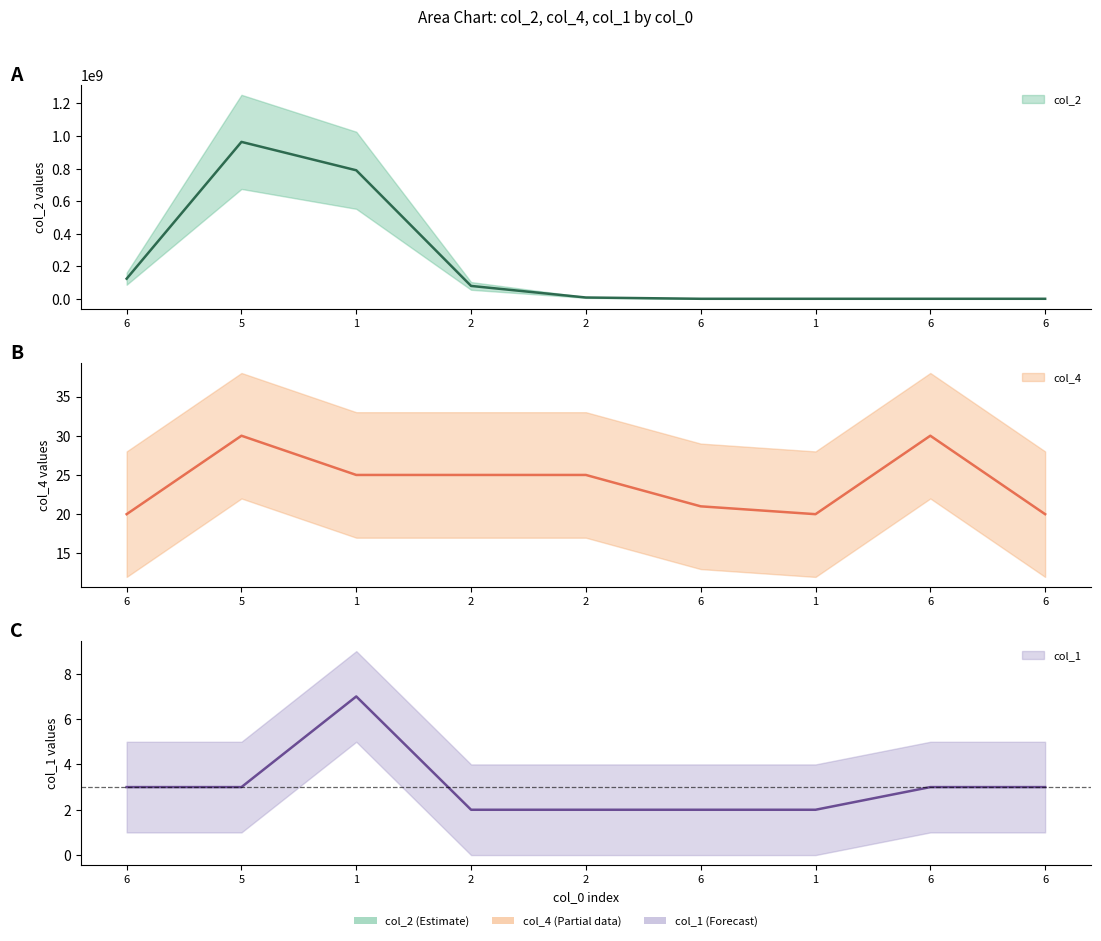

How many lines are shown in the chart?

3